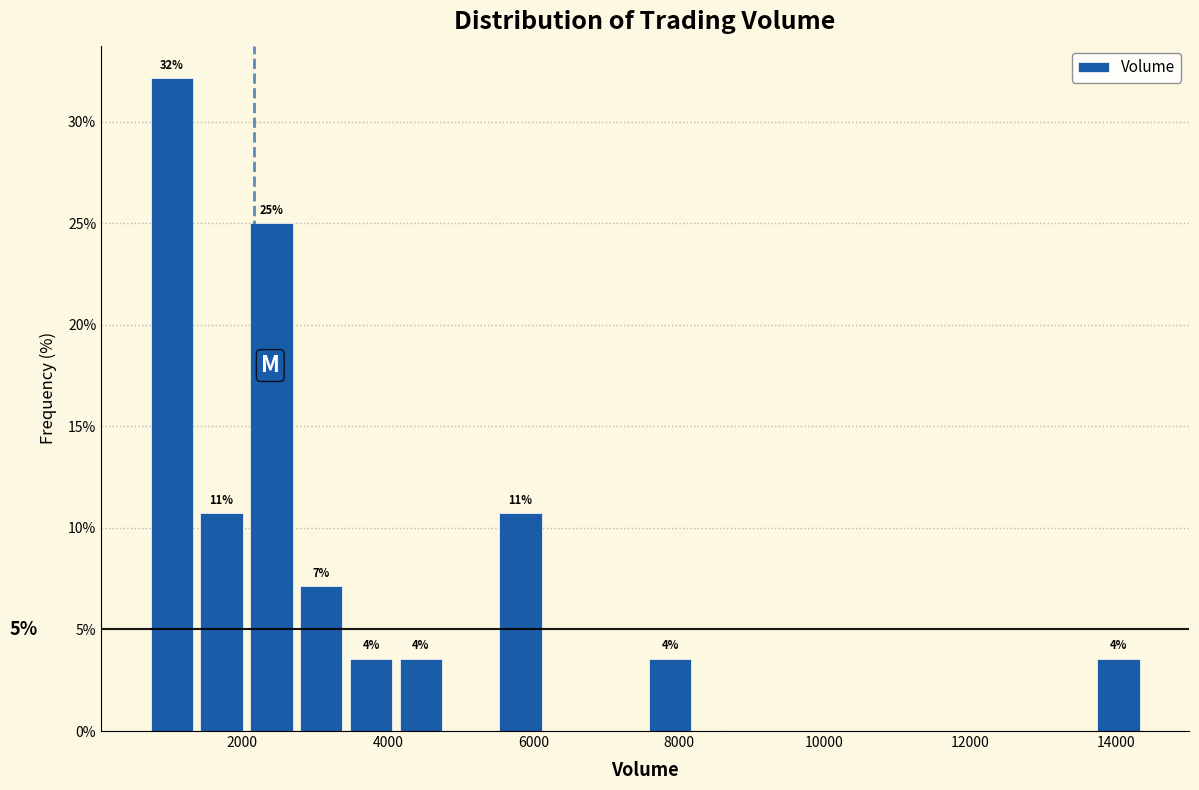

Around what value on the x-axis is the tallest bar? Give the approximate position of its centre, as read against the axis.

1000